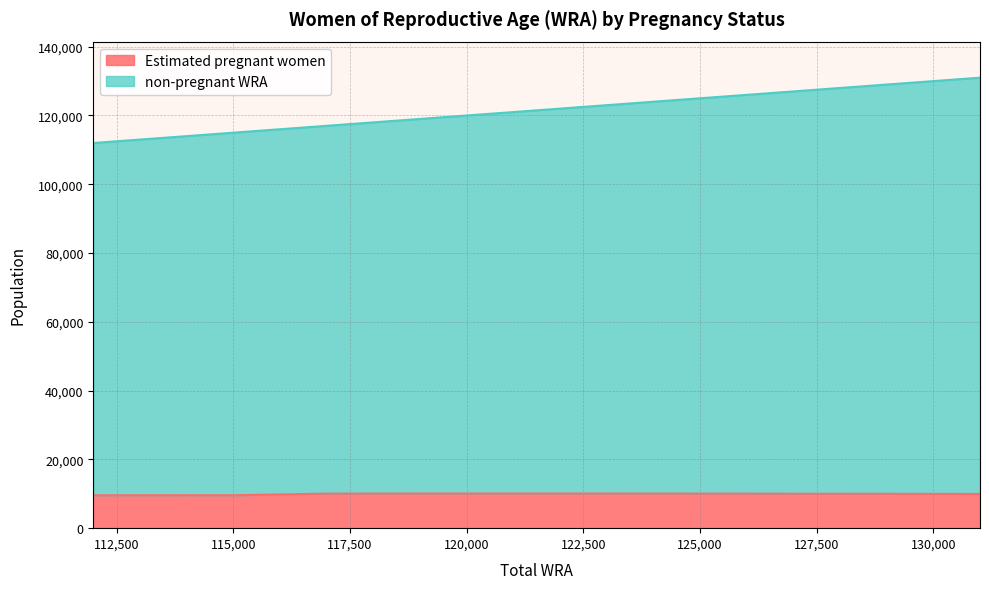

What is the highest value of the Estimated pregnant women series?

10076.6